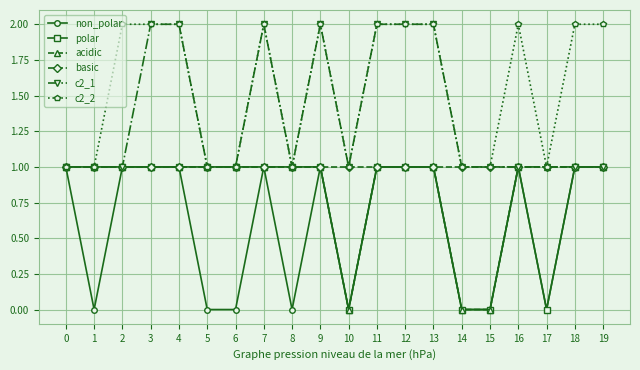

At which category does non_polar reach its first local valley?

1